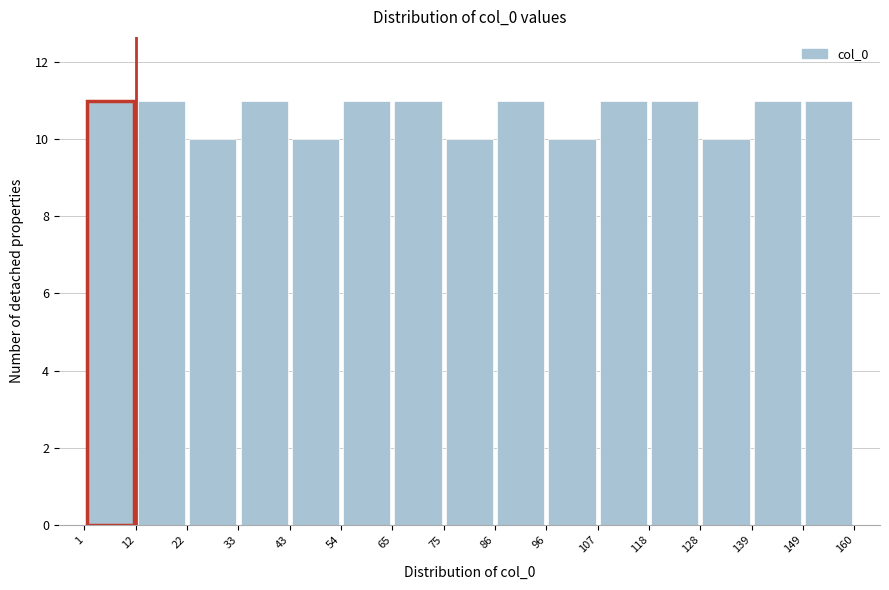

Reading left to right, transcribe this chart: for each bar, give the range it covers on the x-axis and its height. The values are not printed on the chart, so give them approximately, as read against the axis.

1 to 12: 11
12 to 22: 11
22 to 33: 10
33 to 43: 11
43 to 54: 10
54 to 65: 11
65 to 75: 11
75 to 86: 10
86 to 96: 11
96 to 107: 10
107 to 118: 11
118 to 128: 11
128 to 139: 10
139 to 149: 11
149 to 160: 11